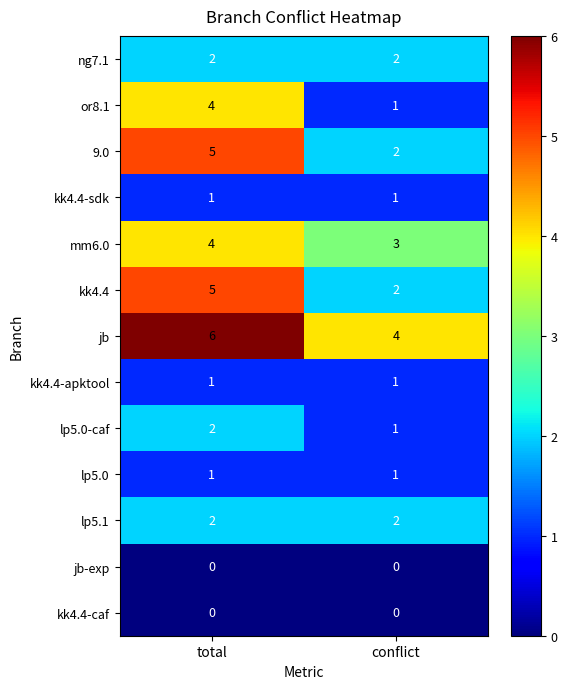

Which category has the highest value in the lp5.0-caf series?

total